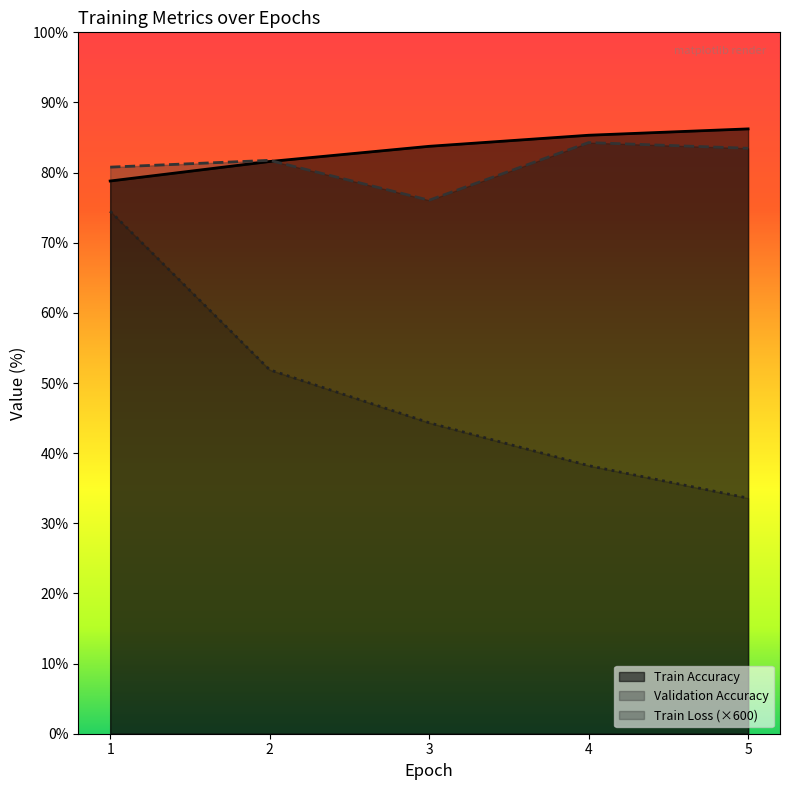

Is it true that Train Accuracy equals 133.8 at 3?

False